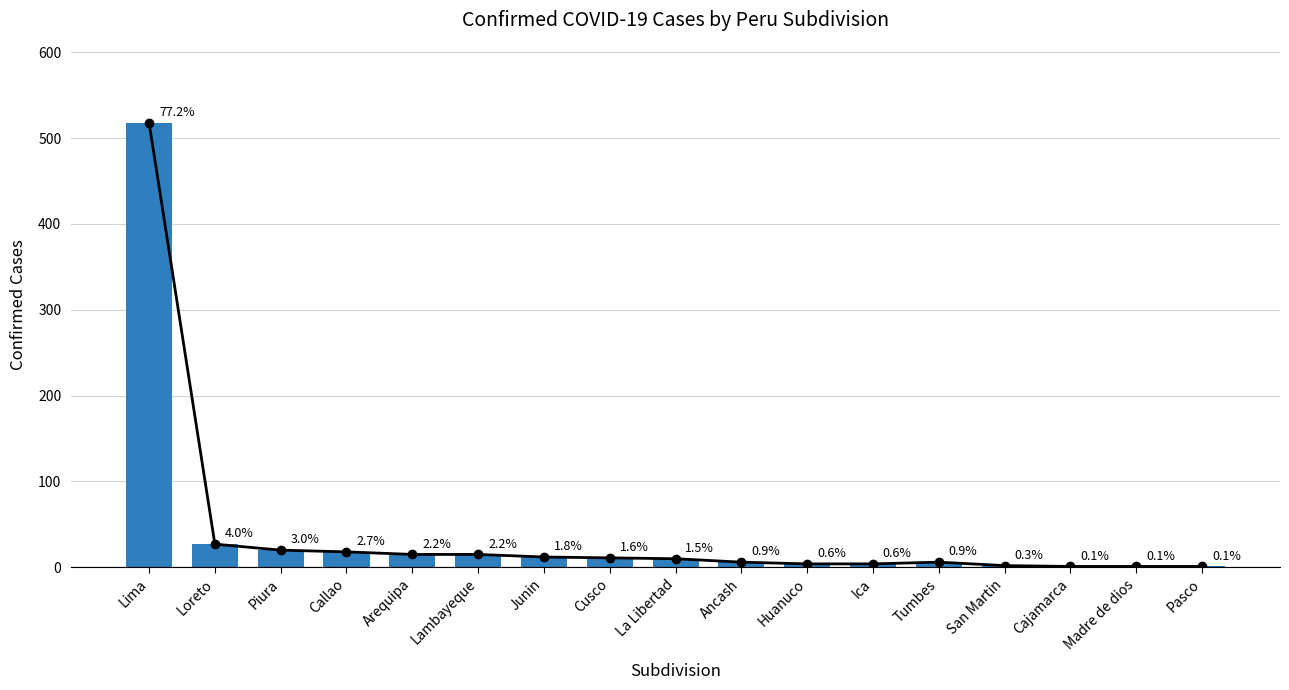

How many data points are above 10?

8